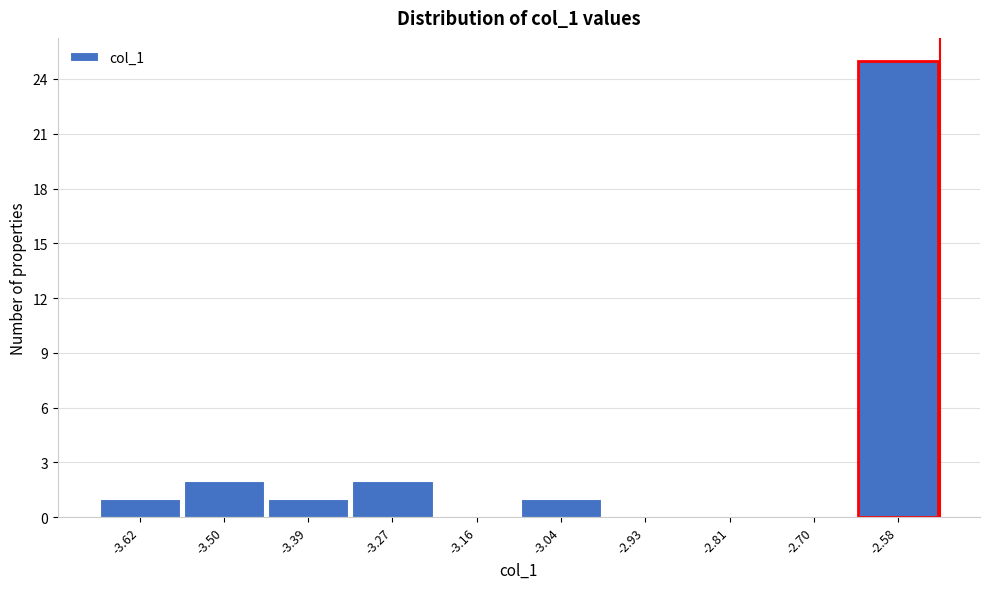

Reading left to right, extract all data points from this chart.

-3.62=1	-3.50=2	-3.39=1	-3.27=2	-3.16=0	-3.04=1	-2.93=0	-2.81=0	-2.70=0	-2.58=25